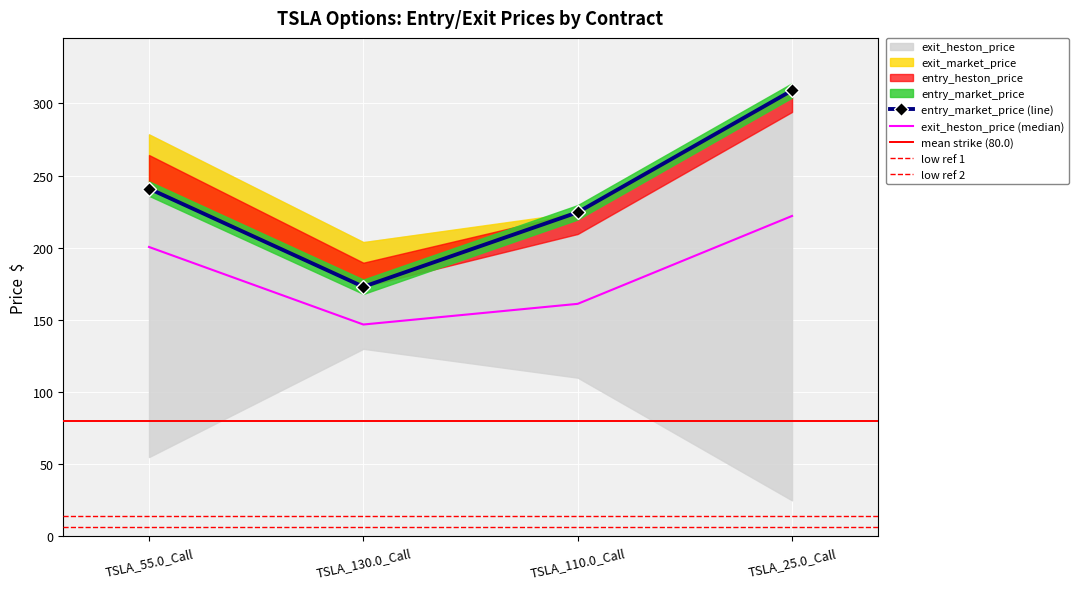

Reading left to right, list all the values displayed in this chart.

entry_market_price: TSLA_55.0_Call=241.0	TSLA_130.0_Call=173.0	TSLA_110.0_Call=224.6	TSLA_25.0_Call=309.0
entry_heston_price: TSLA_55.0_Call=264.2	TSLA_130.0_Call=189.6	TSLA_110.0_Call=209.5	TSLA_25.0_Call=294.1
strike_price: TSLA_55.0_Call=55.0	TSLA_130.0_Call=130.0	TSLA_110.0_Call=110.0	TSLA_25.0_Call=25.0
exit_market_price: TSLA_55.0_Call=241.0	TSLA_130.0_Call=173.0	TSLA_110.0_Call=224.6	TSLA_25.0_Call=309.0
exit_heston_price: TSLA_55.0_Call=278.5	TSLA_130.0_Call=203.9	TSLA_110.0_Call=223.8	TSLA_25.0_Call=308.4